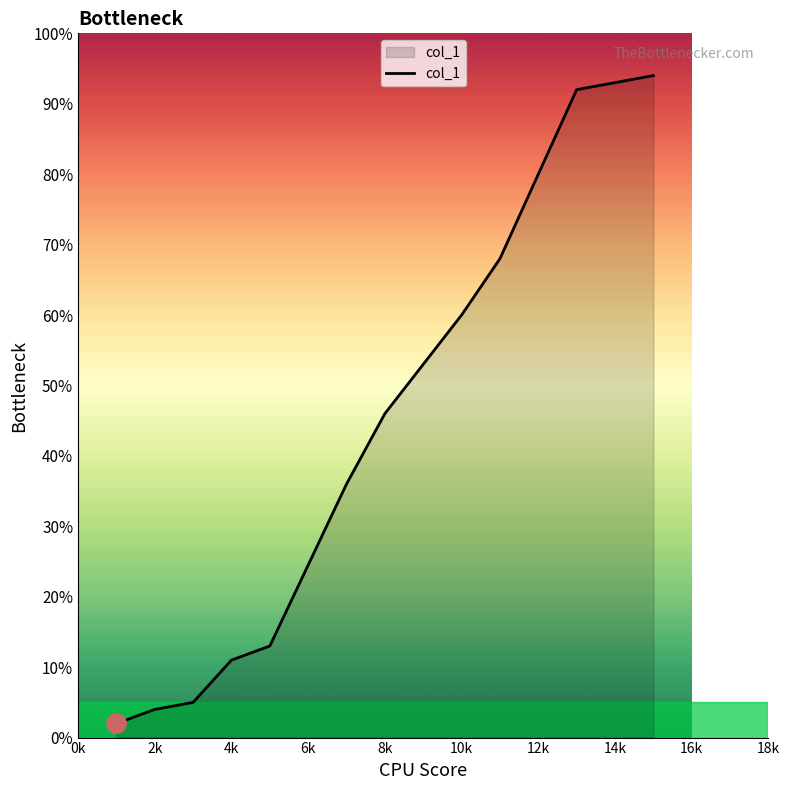

What is the greatest value displayed?

94